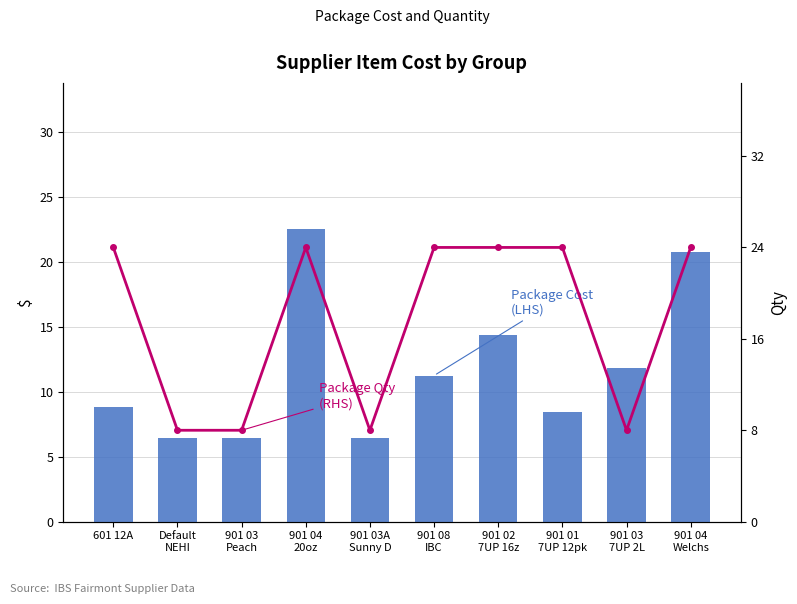

At which label is Package Qty (RHS) closest to 16?

601 12A